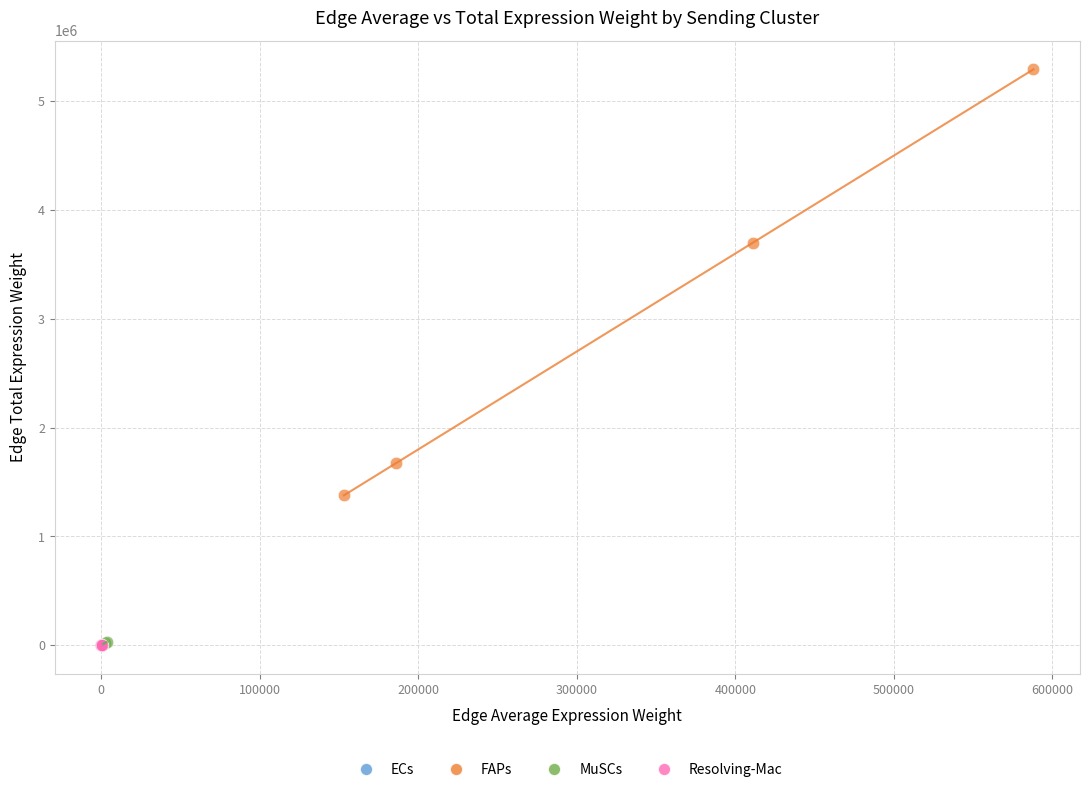

Which series reaches the maximum Y coordinate?

FAPs